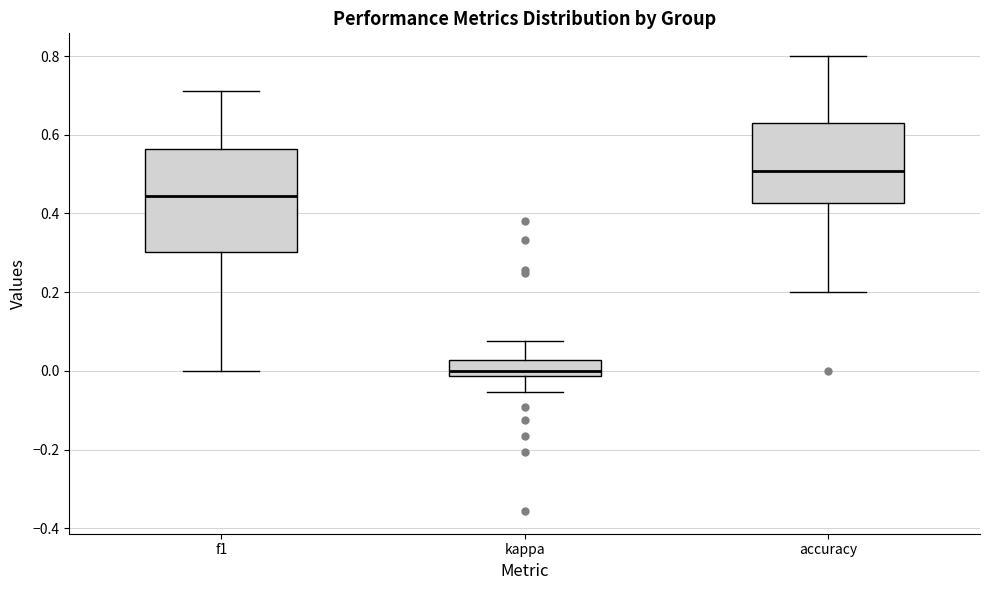

Reading left to right, read every box against the y-axis: the position of its median line, the range the box covers, and the ends of its whiskers. The values are not printed on the chart, so give them approximately, as read against the axis.

f1: median 0.44, box 0.30 to 0.56, whiskers 0.00 to 0.72
kappa: median 0.00, box -0.02 to 0.02, whiskers -0.06 to 0.08
accuracy: median 0.50, box 0.42 to 0.62, whiskers 0.20 to 0.80